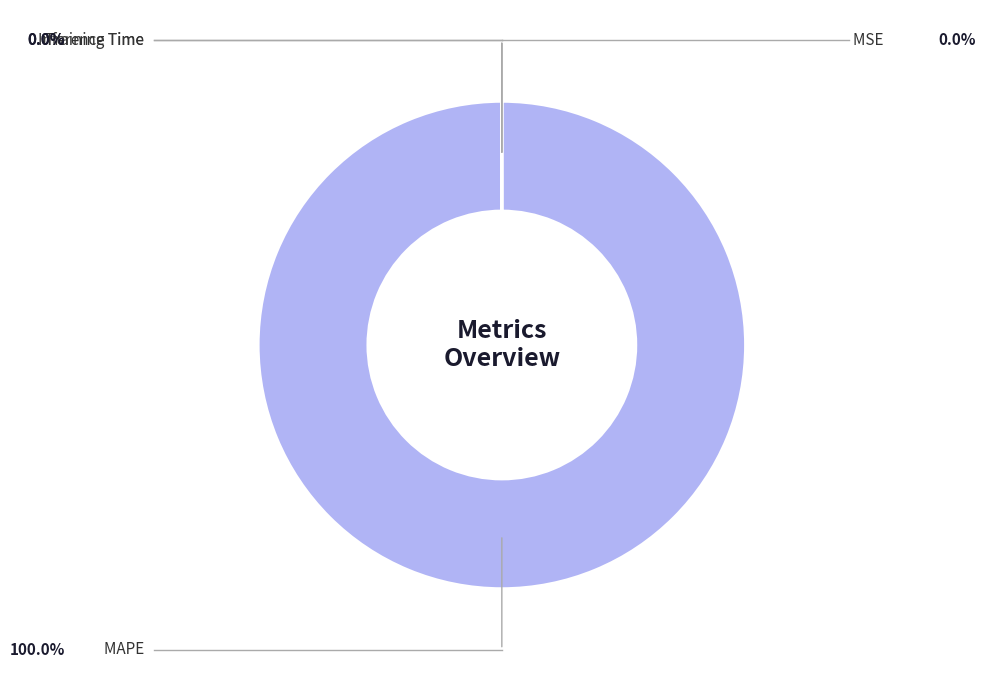

Which slice represents more than half of the pie?

MAPE